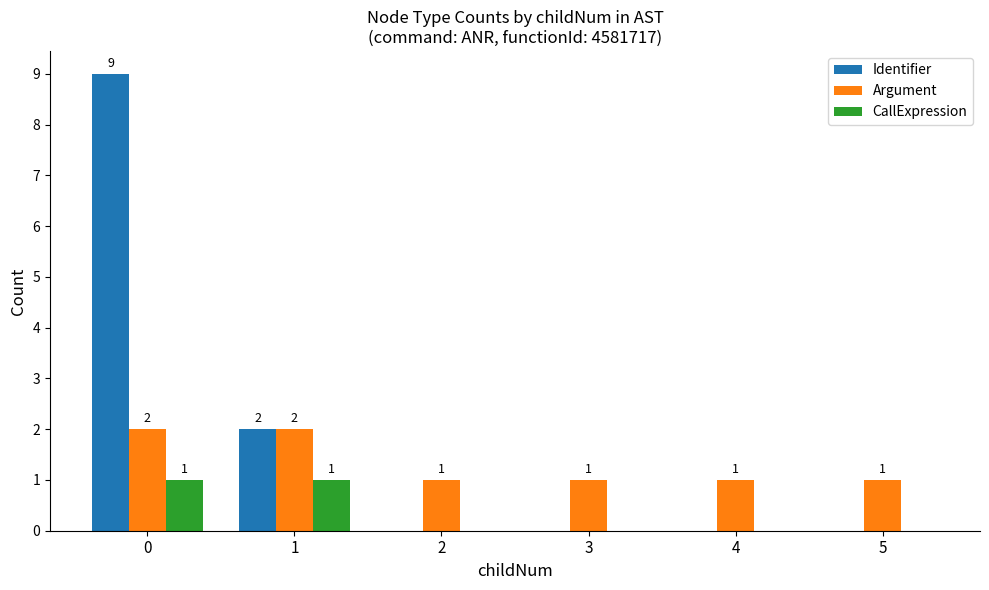

What is the sum of the Identifier values at 2 and 0?

9